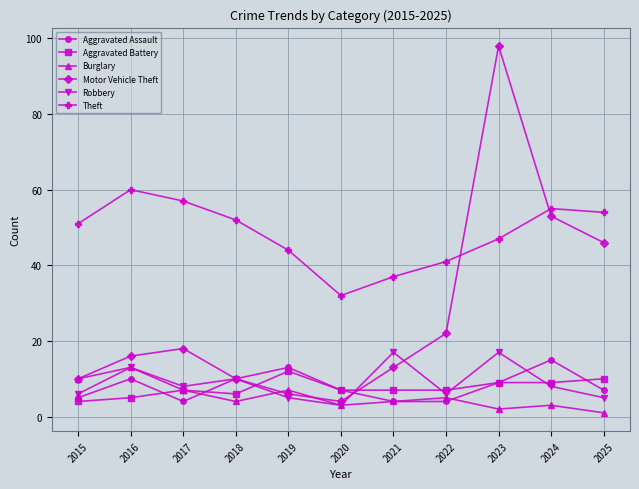

What is the sum of all Motor Vehicle Theft values?

296